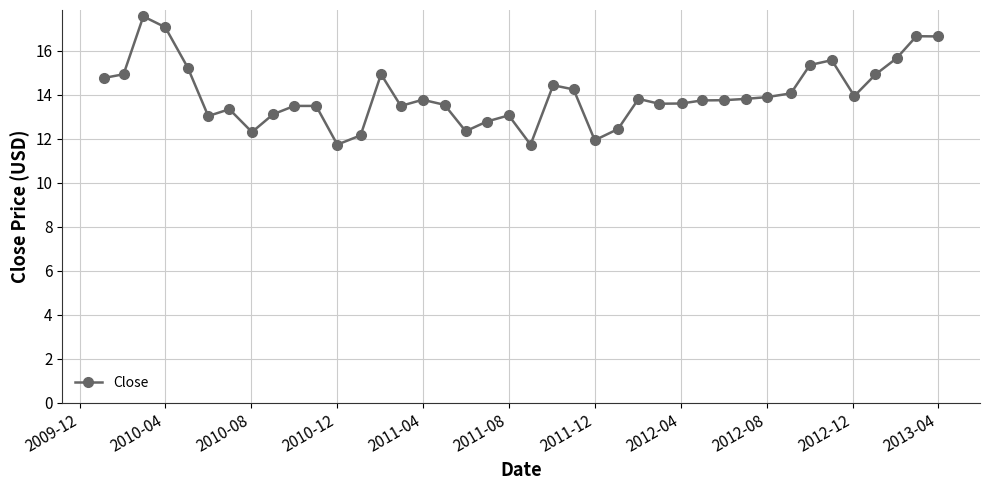

How many distinct data groups are displayed?

1